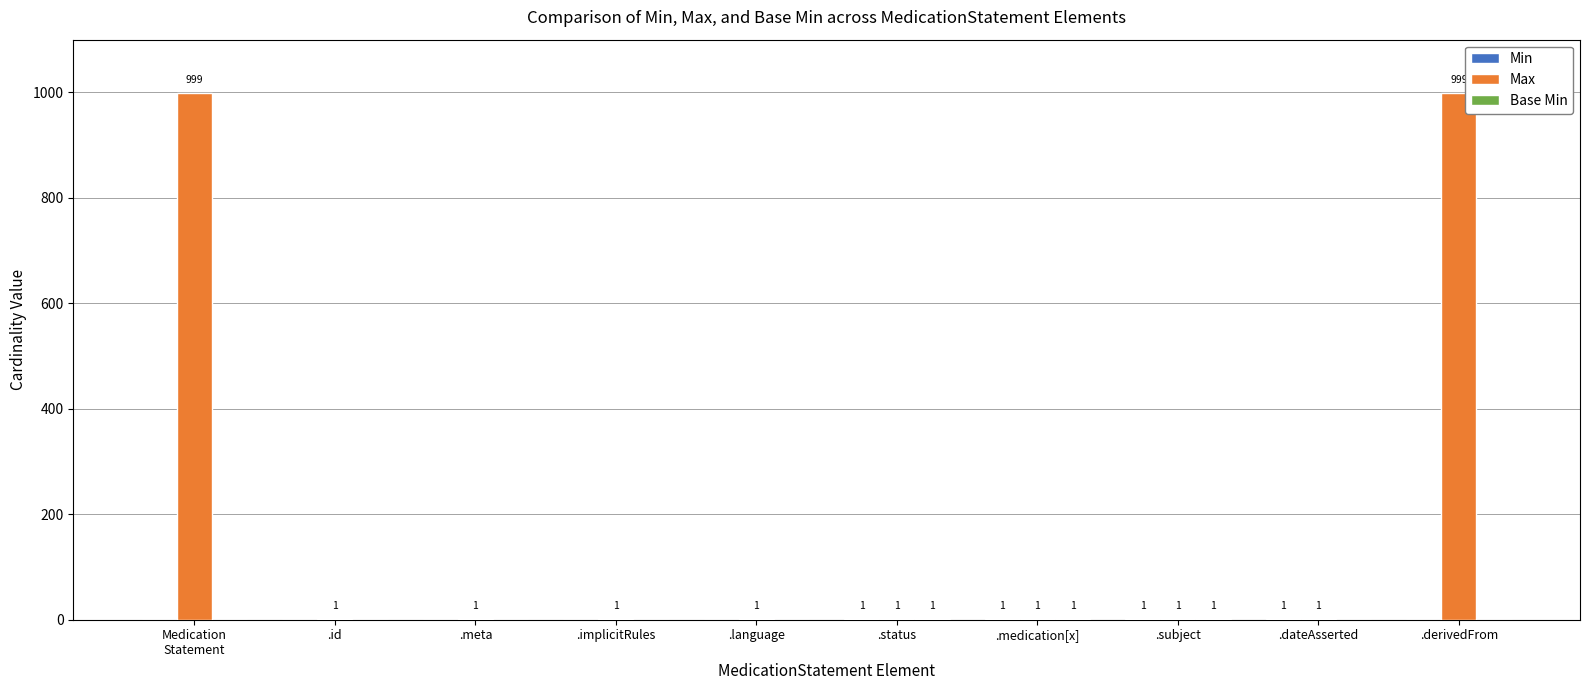

How many distinct data groups are displayed?

3